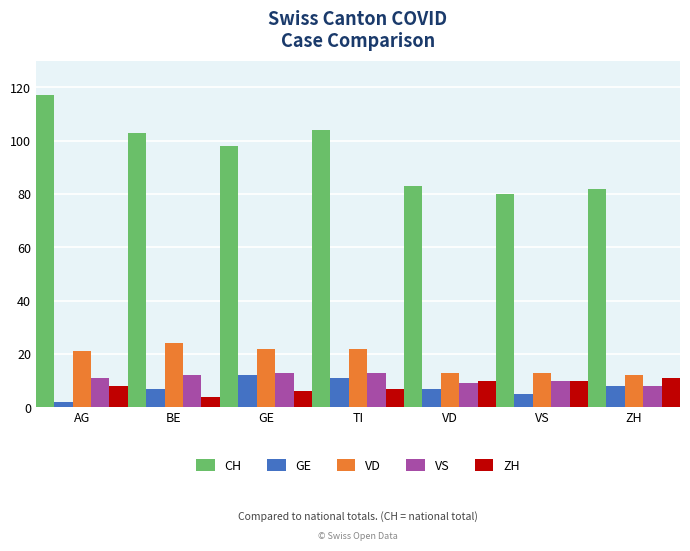

What position from the left is ZH?

7